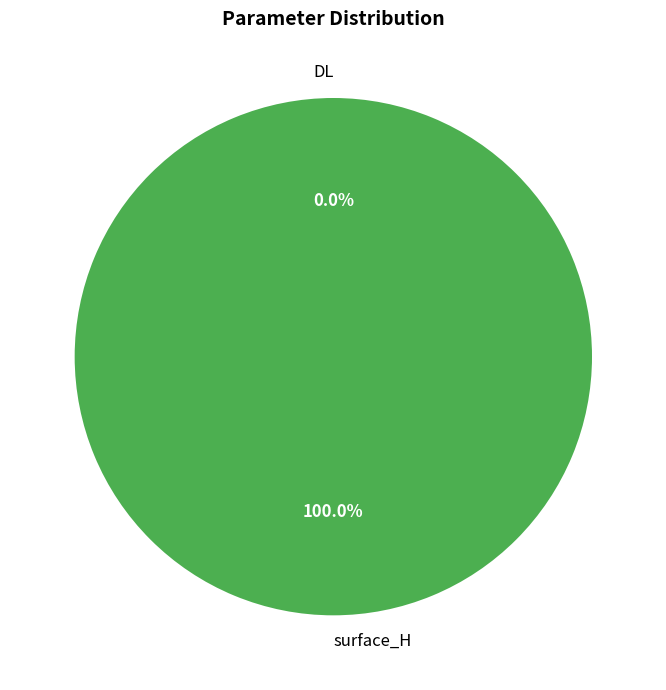

Which category has the smallest portion of the pie?

DL